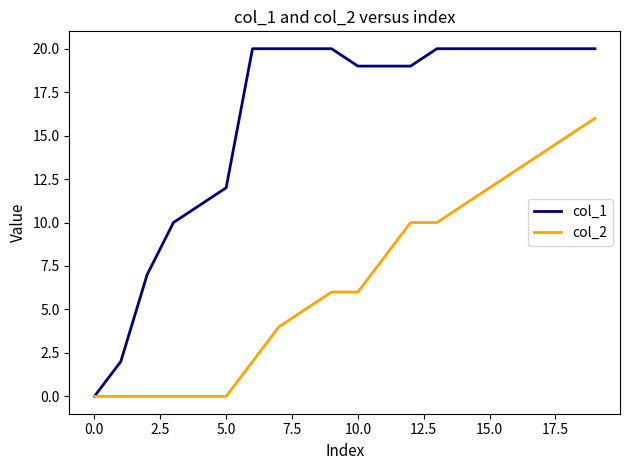

Which series has the largest total across all categories?

col_1